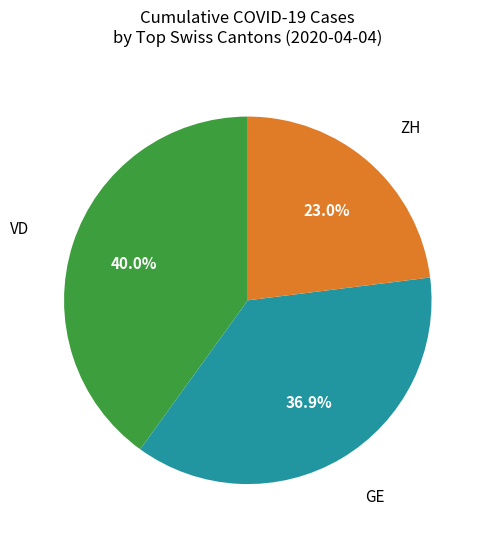

Is there a majority slice in this chart?

No